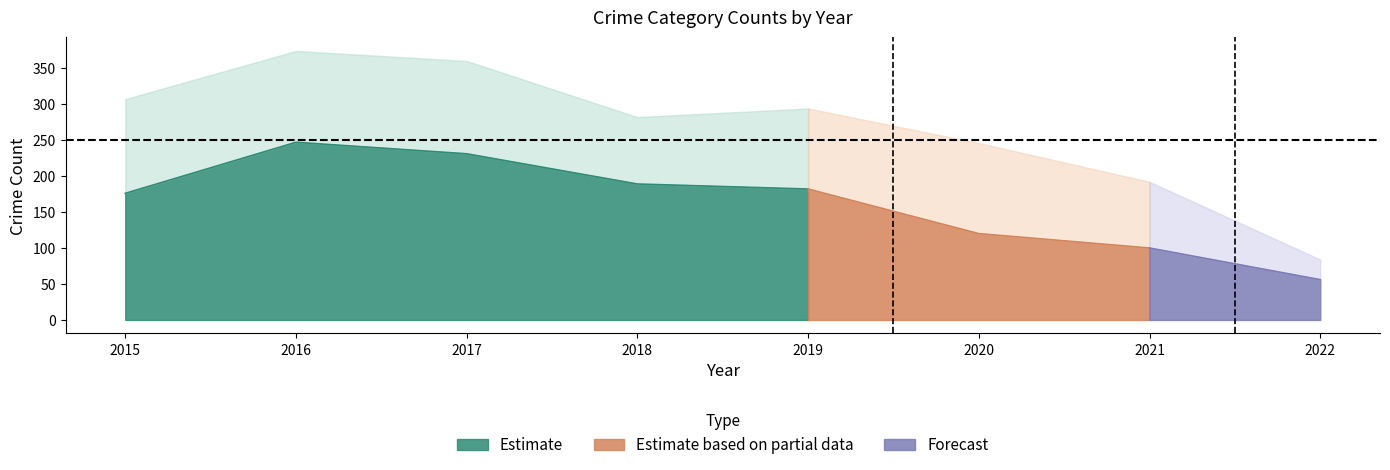

Does the chart display data point markers on the line(s)?

No